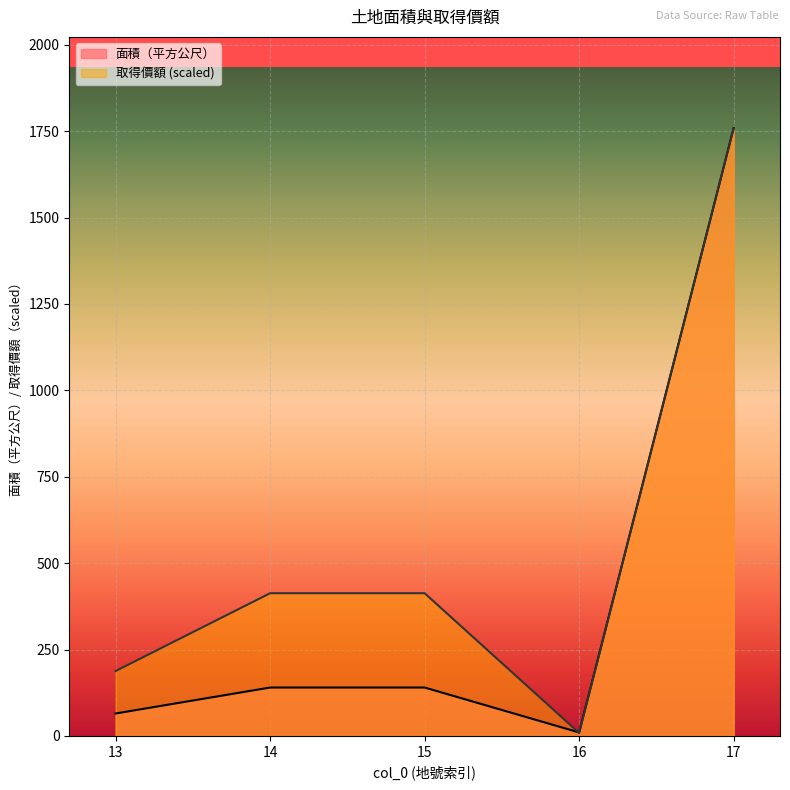

After their last crossing, which series has the higher values: 取得價額 or 面積（平方公尺）?

面積（平方公尺）